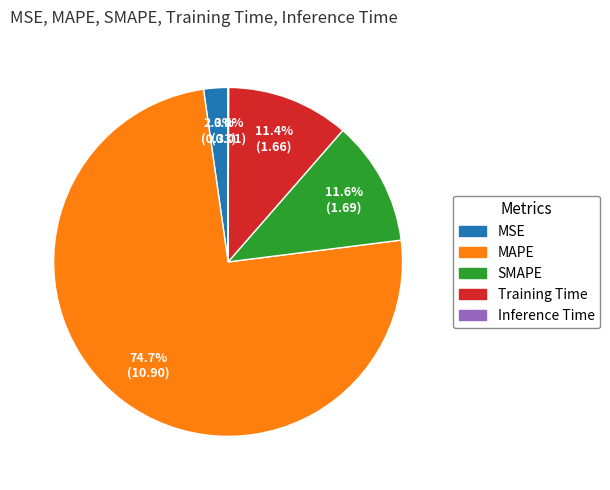

Which slice represents more than half of the pie?

MAPE